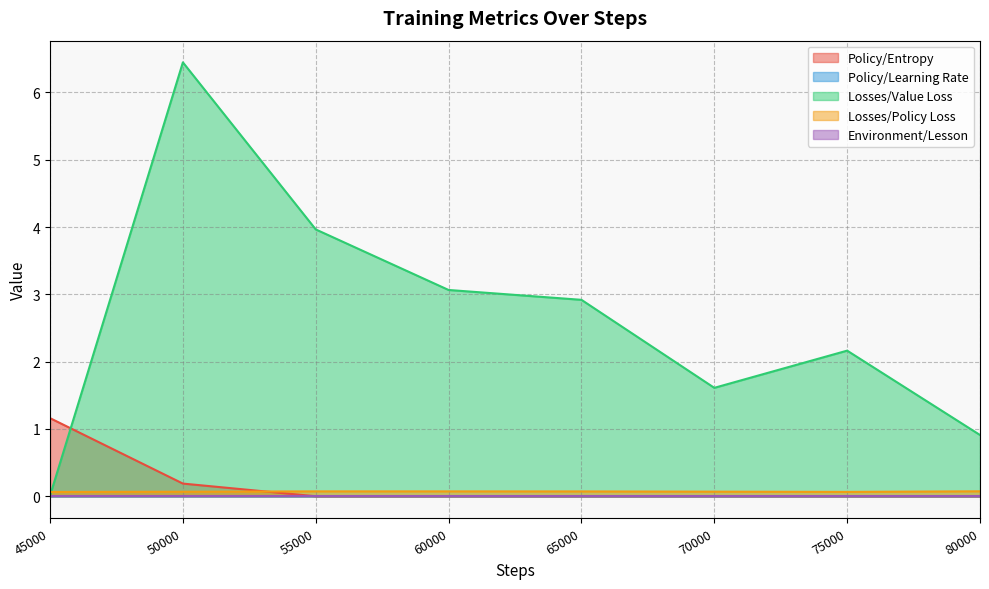

Where is Policy/Learning Rate nearest to the value 0?

80000